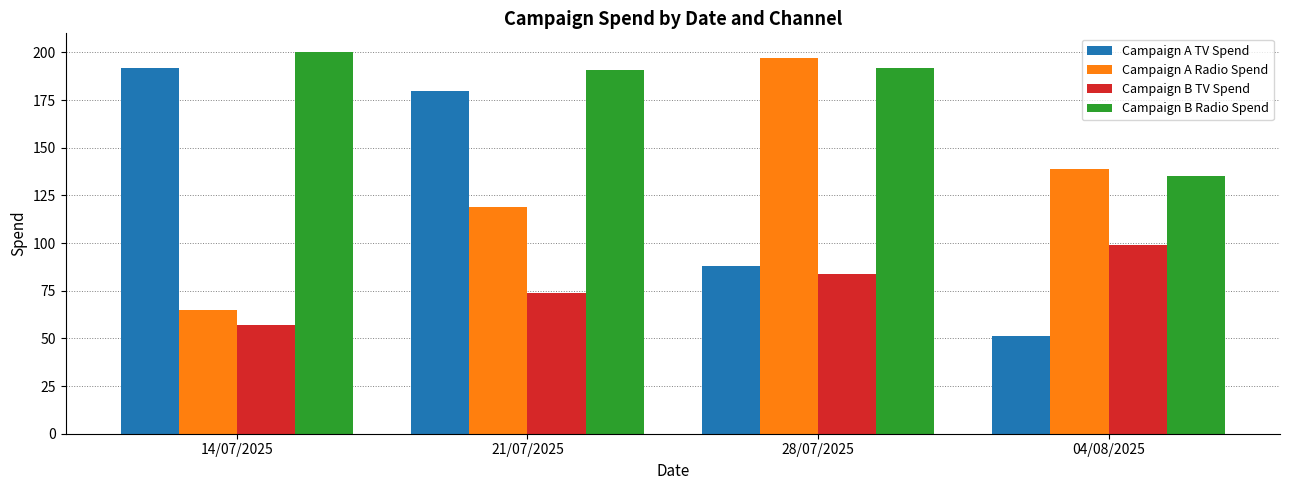

Reading left to right, extract all data points from this chart.

Campaign A TV Spend: 14/07/2025=192	21/07/2025=180	28/07/2025=88	04/08/2025=51
Campaign A Radio Spend: 14/07/2025=65	21/07/2025=119	28/07/2025=197	04/08/2025=139
Campaign B TV Spend: 14/07/2025=57	21/07/2025=74	28/07/2025=84	04/08/2025=99
Campaign B Radio Spend: 14/07/2025=200	21/07/2025=191	28/07/2025=192	04/08/2025=135